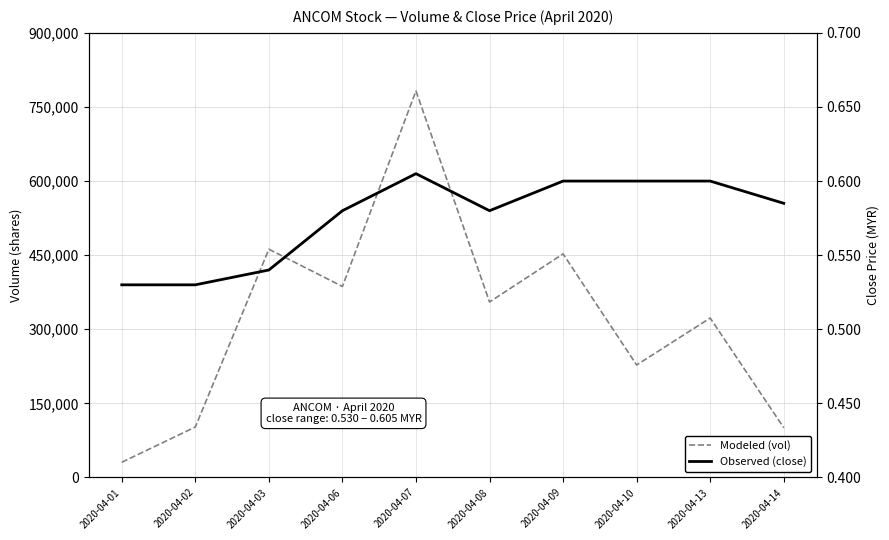

What is the maximum value for close?

0.6